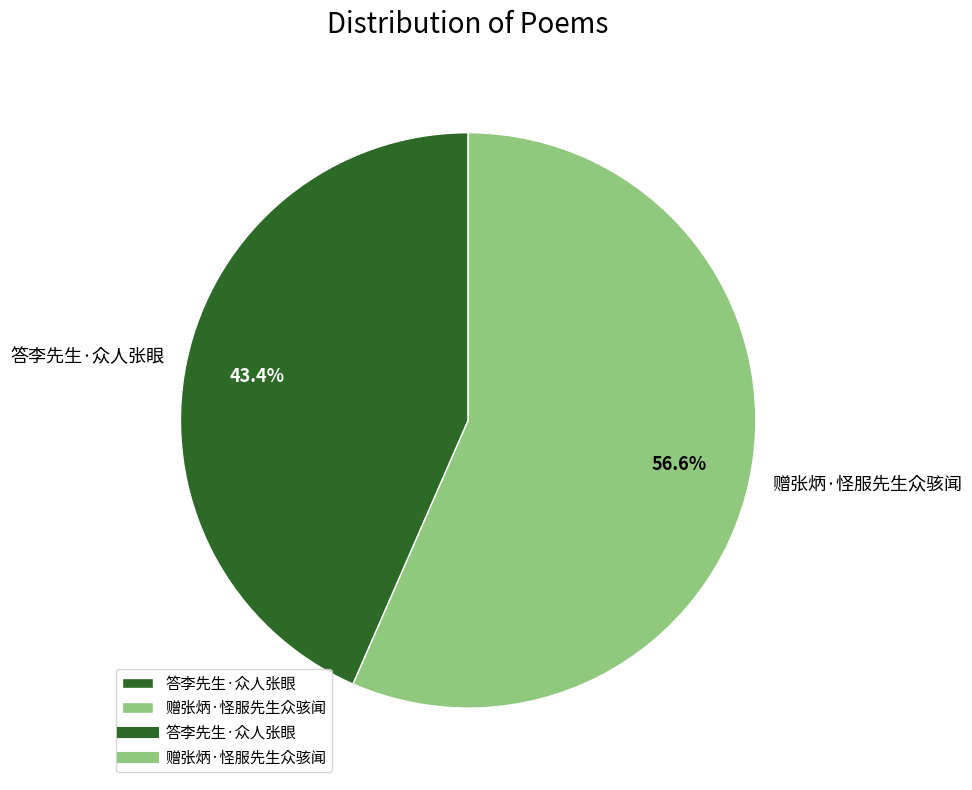

Approximately how many times larger is the value at 赠张炳·怪服先生众骇闻 compared to 答李先生·众人张眼?

1.3